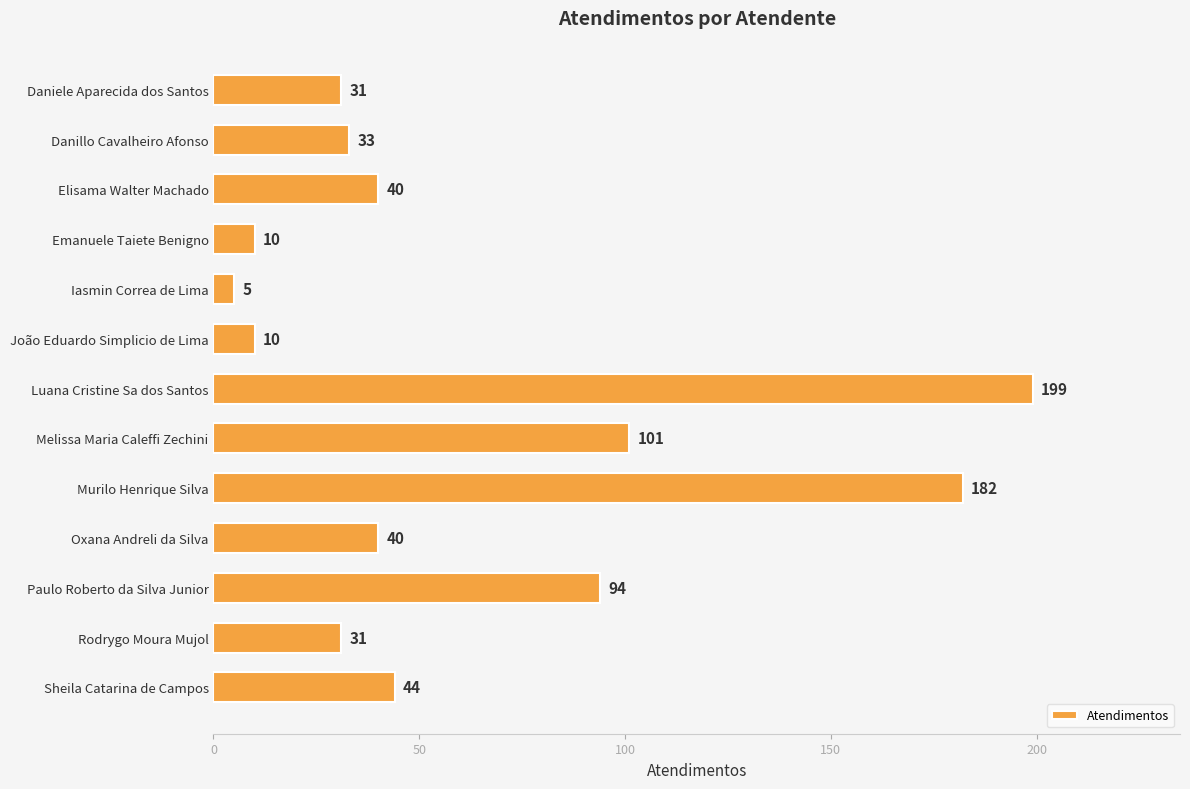

What is the value of the 12th bar from the top?

31